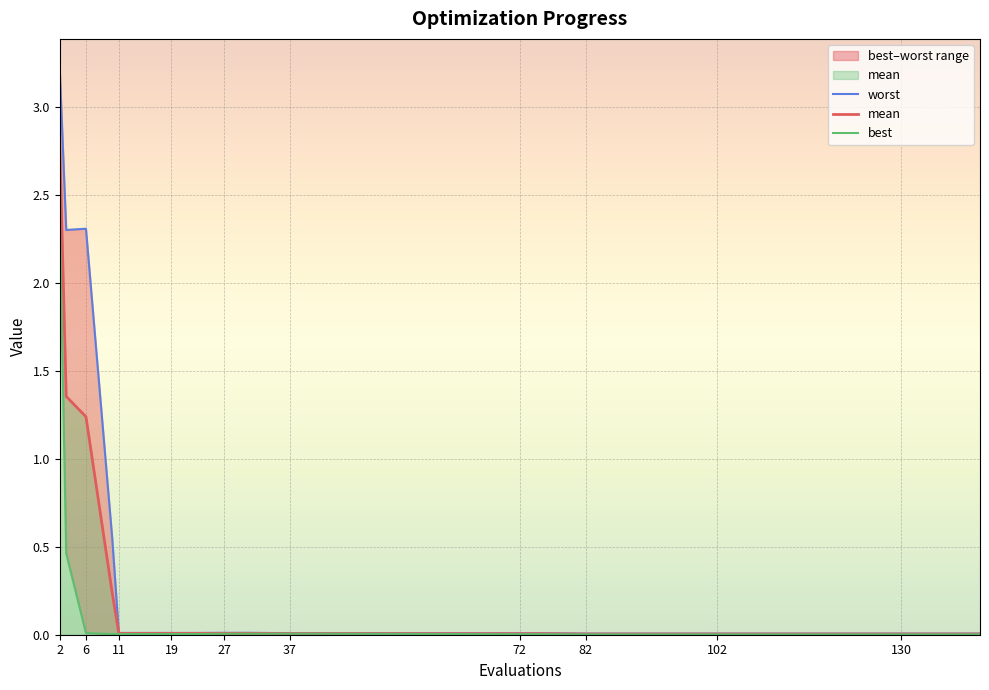

At which label is mean closest to 1?

6